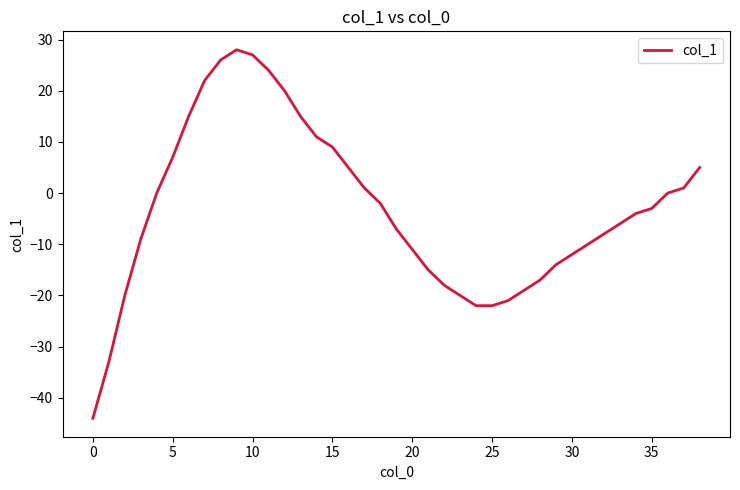

True or false: the data has more than 0 interior local peaks.

True